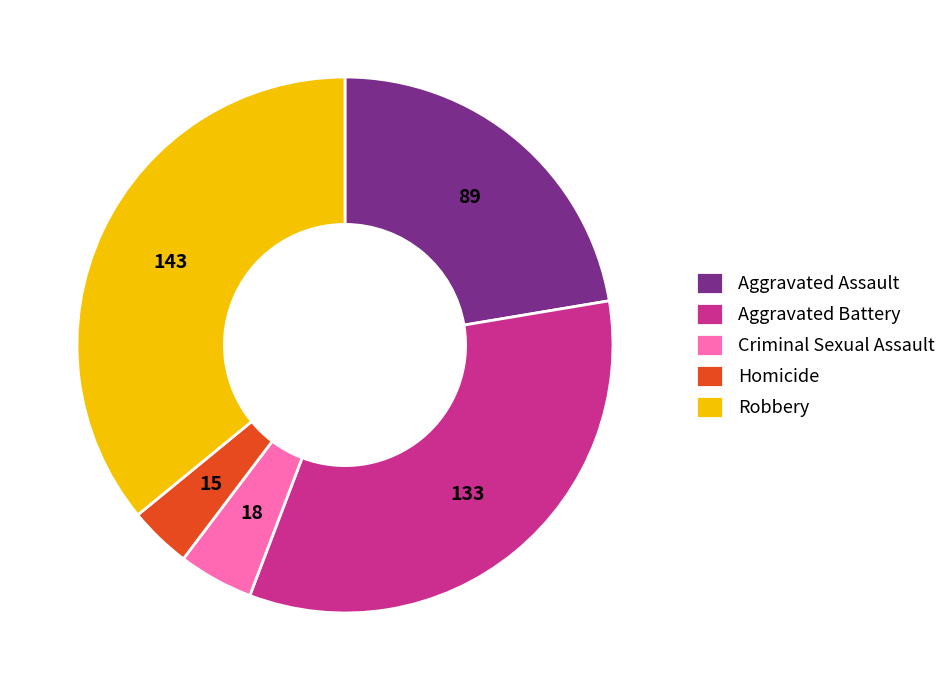

Rank the categories by value from lowest to highest.

Homicide, Criminal Sexual Assault, Aggravated Assault, Aggravated Battery, Robbery